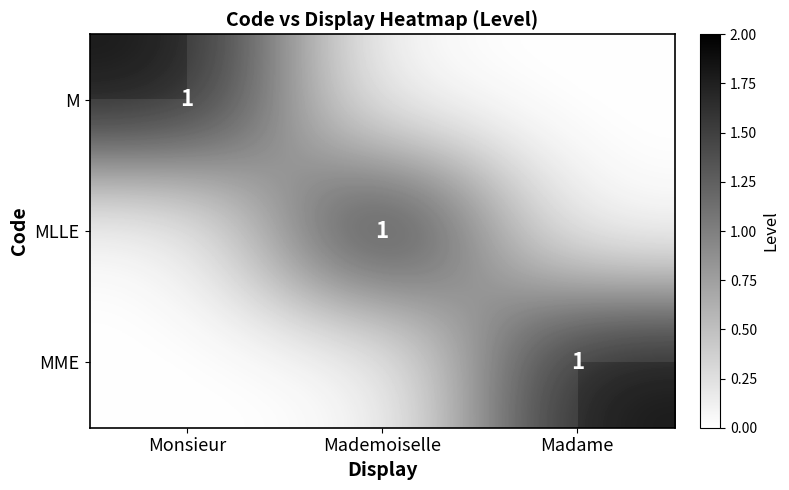

At which category does the chart reach its peak across all series?

Monsieur